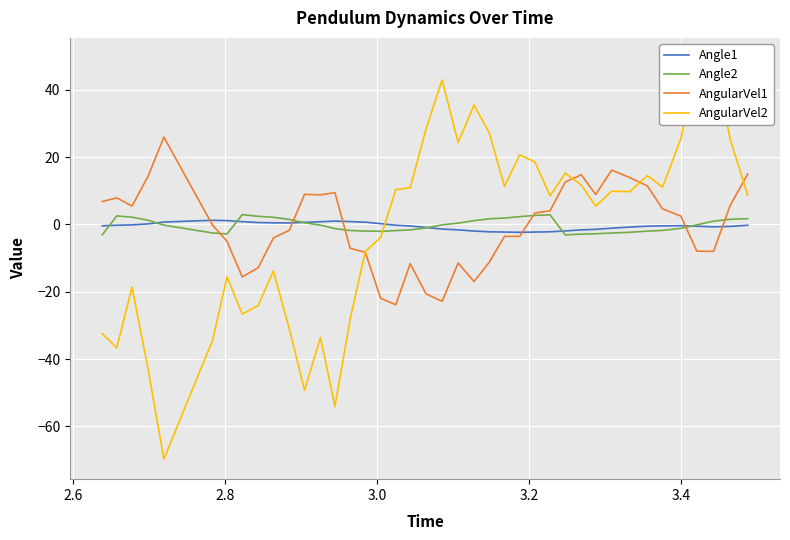

What are all the series names shown in the legend?

Angle1, Angle2, AngularVel1, AngularVel2